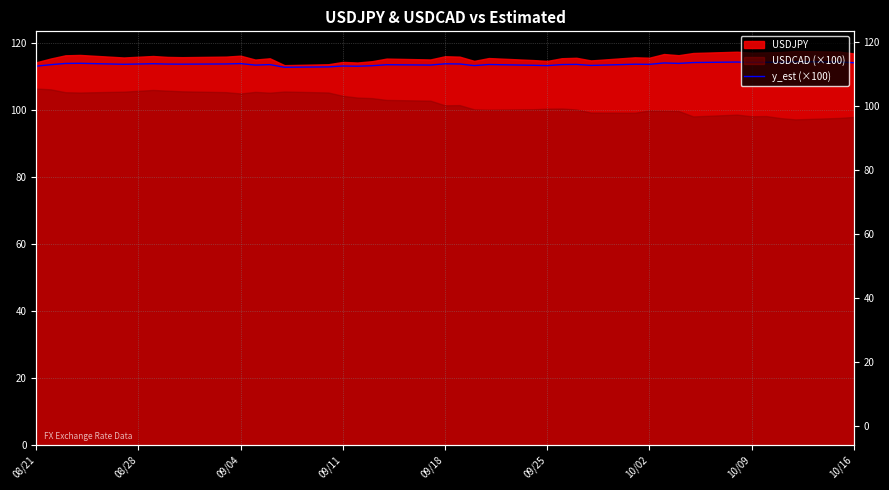

What is the value of the 23rd point from the left?

113.6